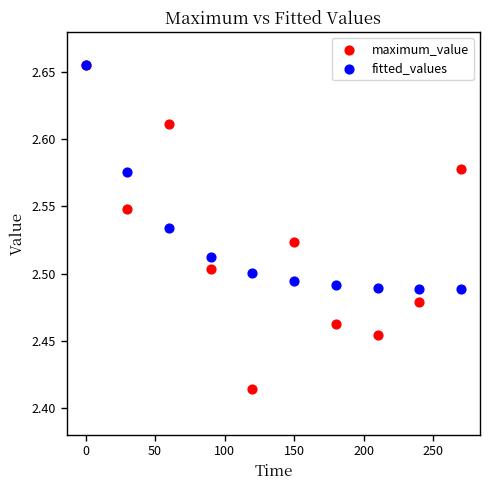

Which series has the largest Y range (max minus min)?

maximum_value